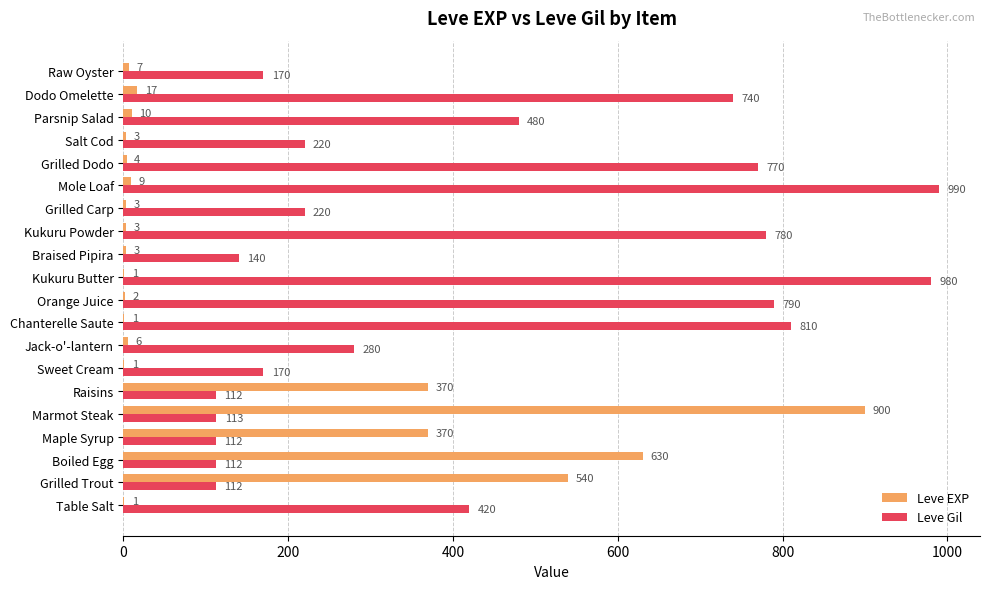

Which series changed the most between Salt Cod and Dodo Omelette?

Leve Gil